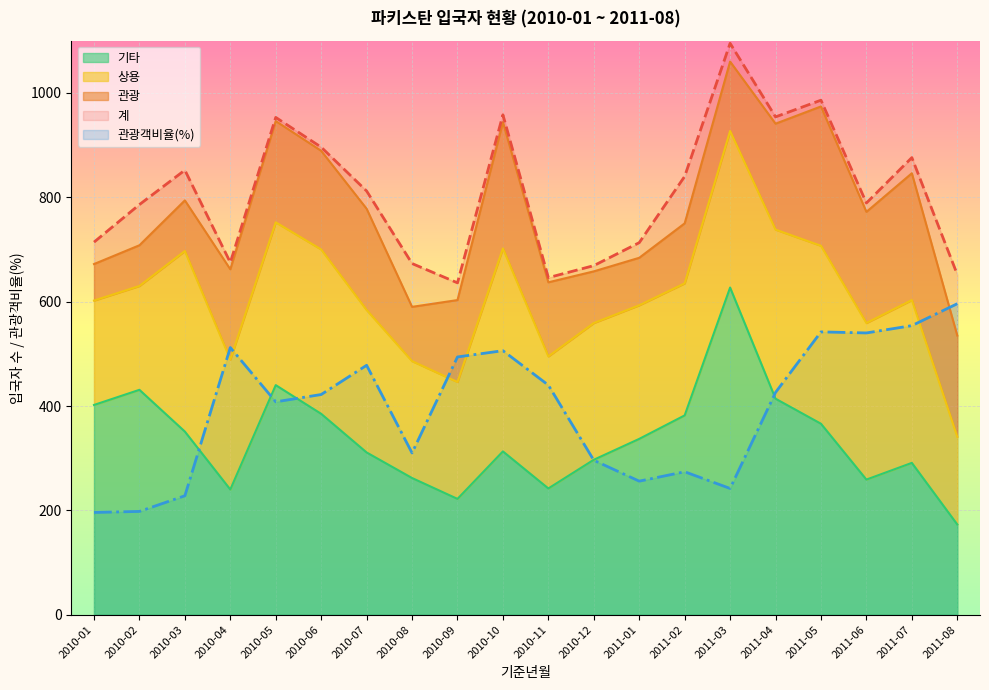

What is the sum of all 관광객비율(%) values?

7918